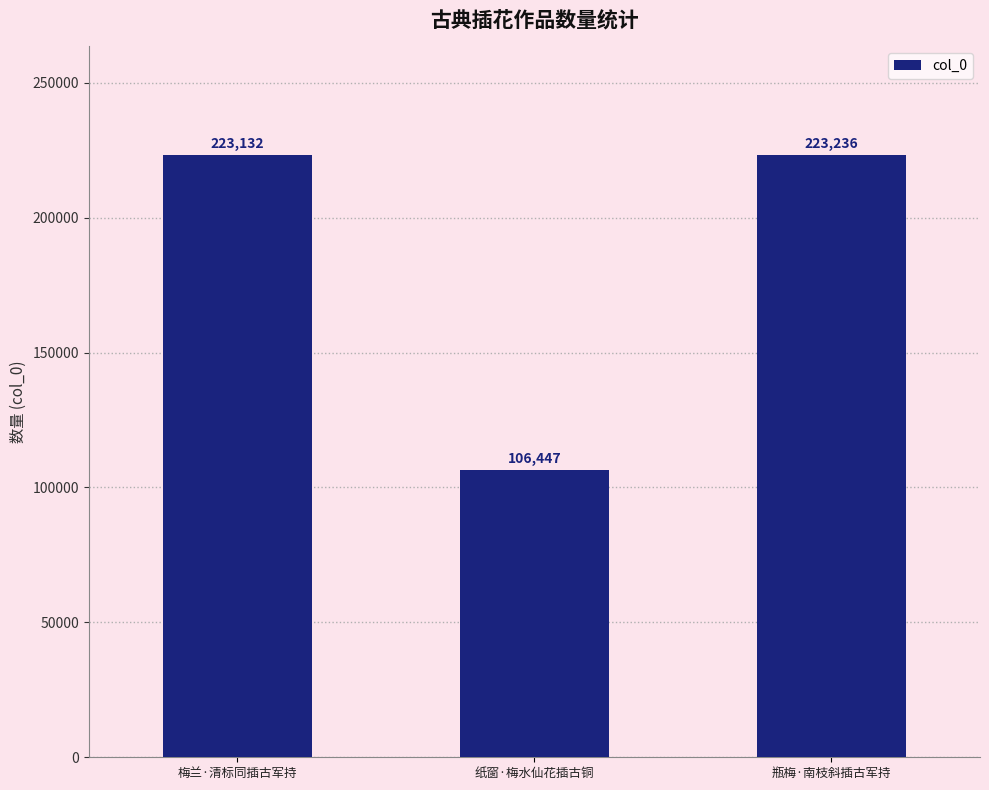

Between 纸窗·梅水仙花插古铜 and 梅兰·清标同插古军持, which is larger?

梅兰·清标同插古军持